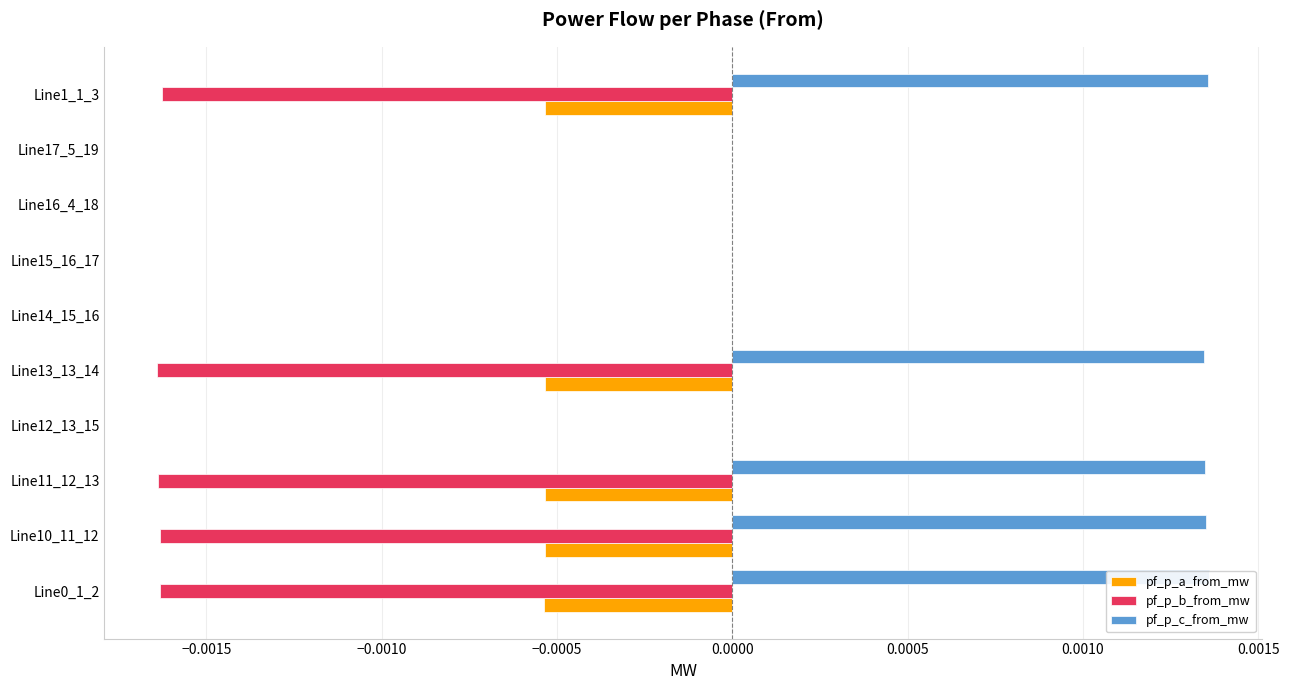

The value of pf_p_a_from_mw at Line11_12_13 is -0.0. True or false?

True